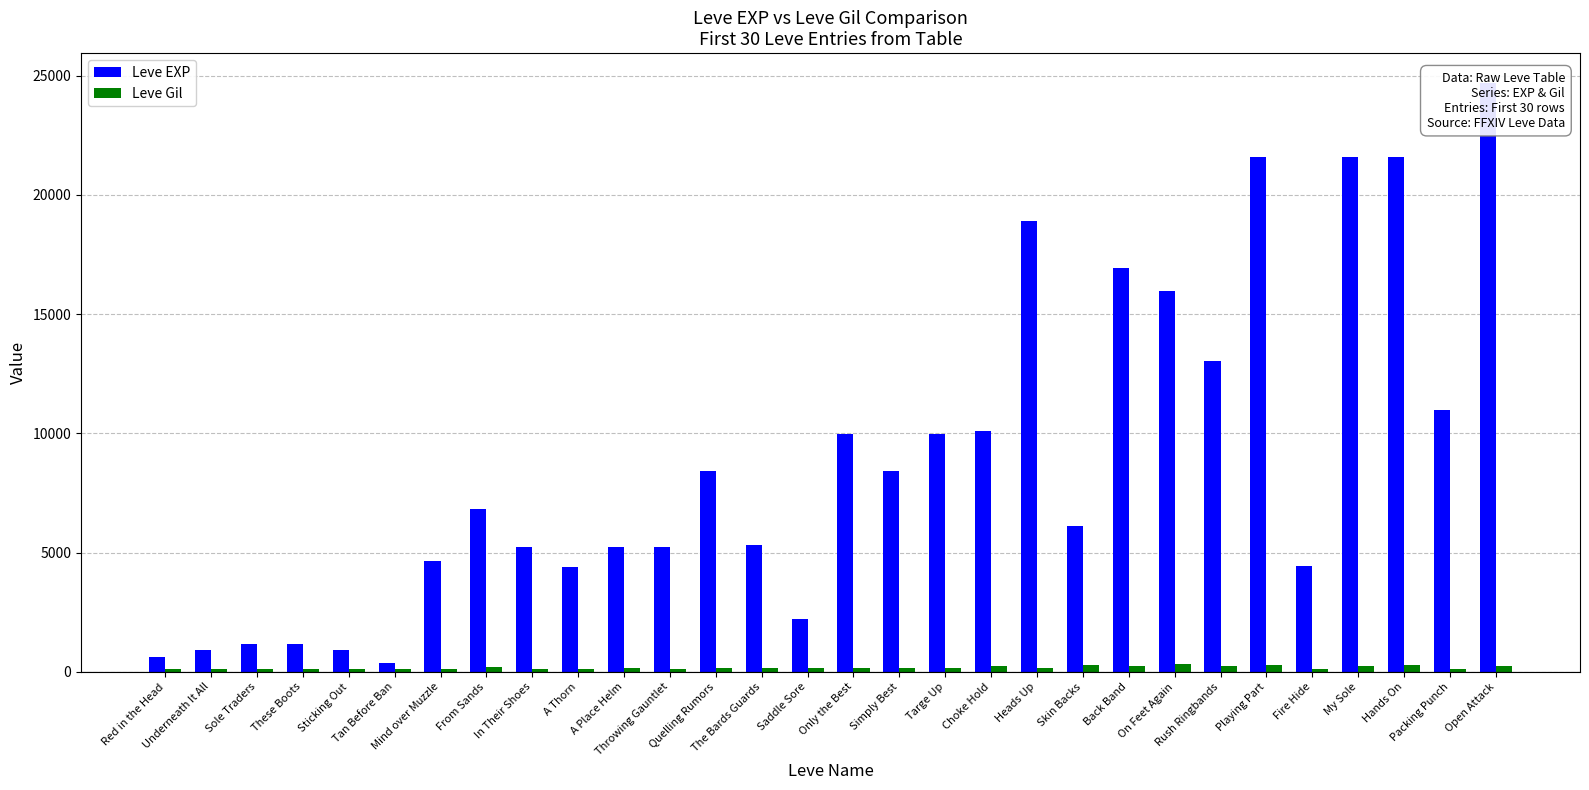

What is the lowest value of the Leve EXP series?

370